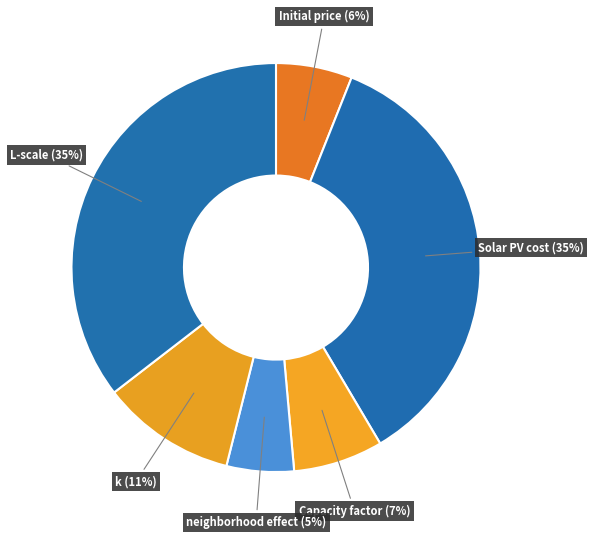

Is the sum of Capacity factor and L-scale greater than half?

No